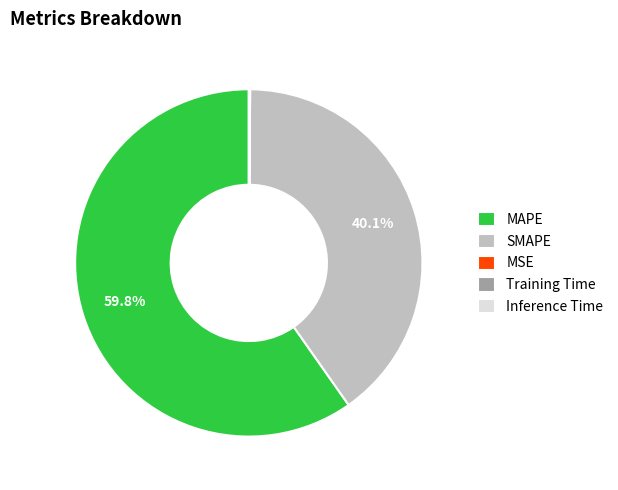

Which category has the biggest portion of the pie?

MAPE